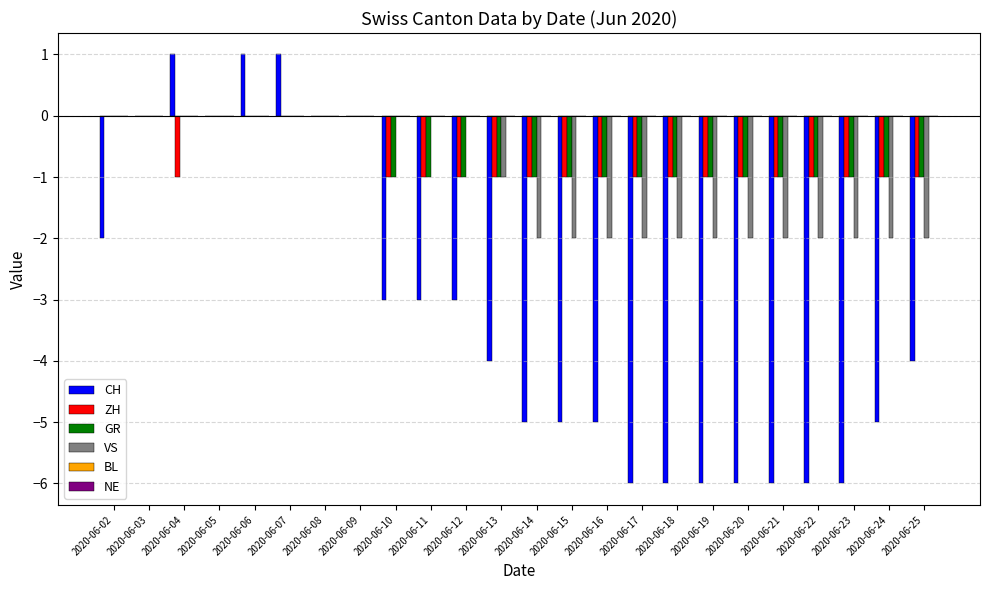

What is the total value across all series at 2020-06-15?

-9